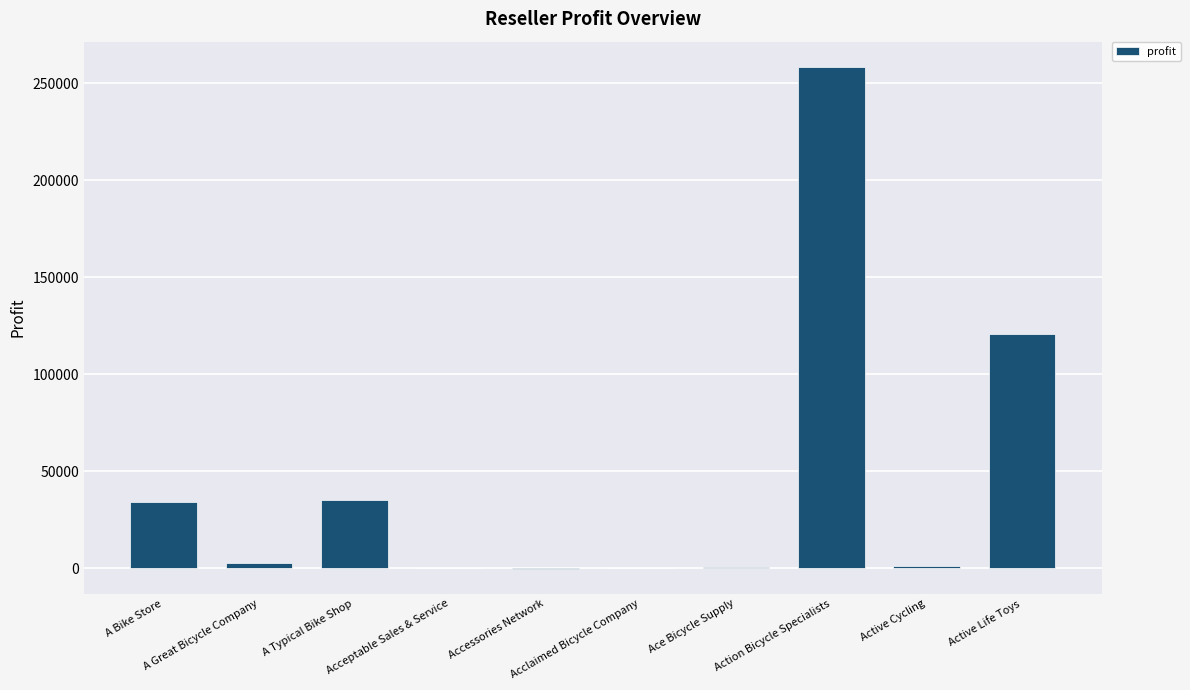

What is the maximum value shown in the chart?

258568.5